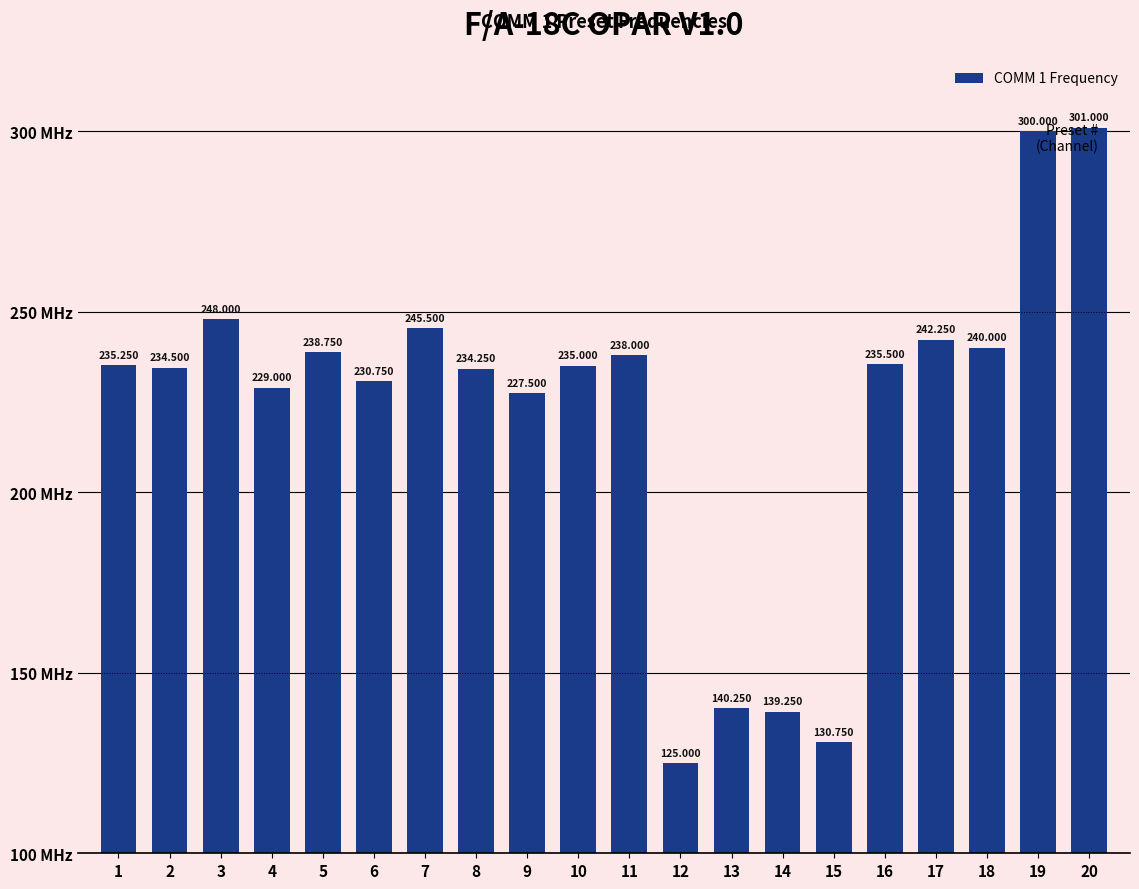

What is the ratio of the value at 9 to the value at 17?

0.9